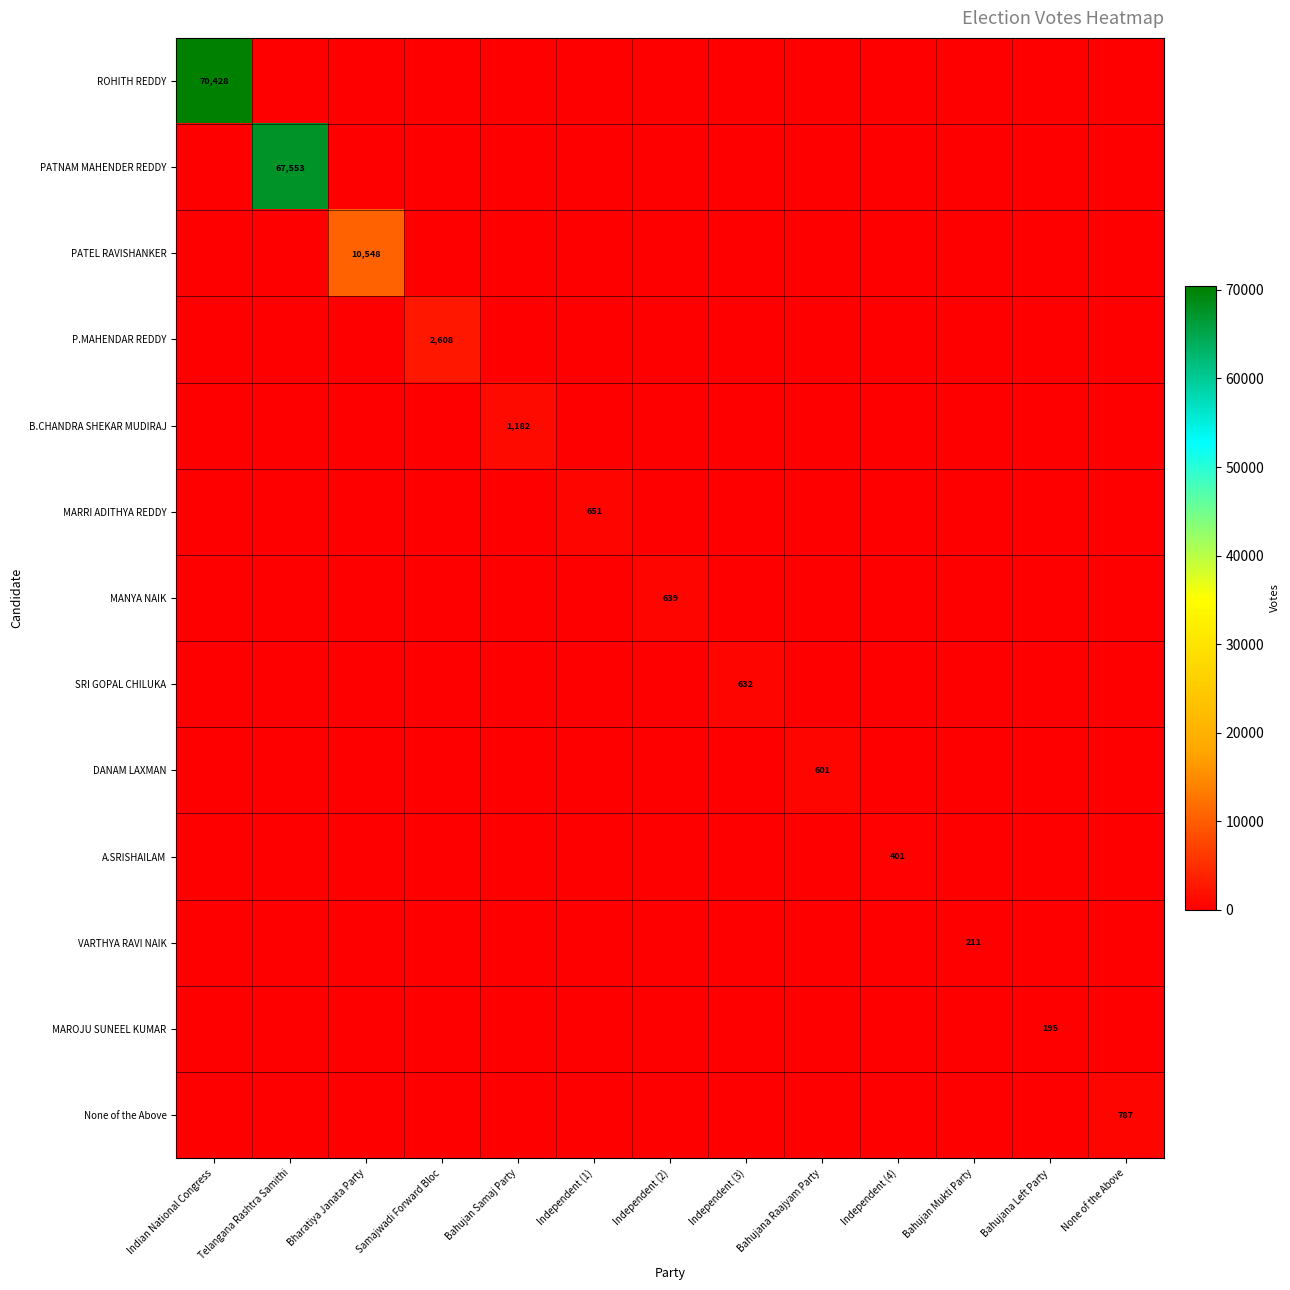

What is the total value across all series at Indian National Congress?

70428